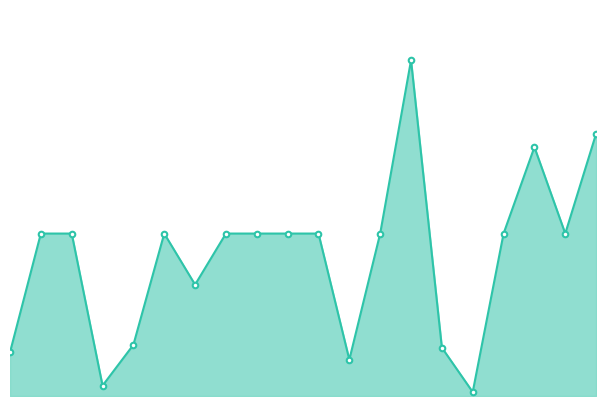

What is the greatest value displayed?

35764